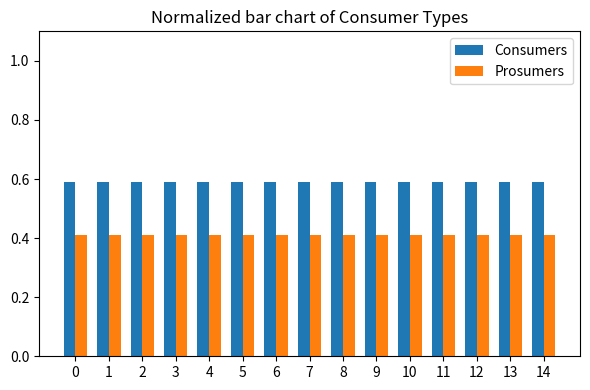

How many bars are there in total?

30